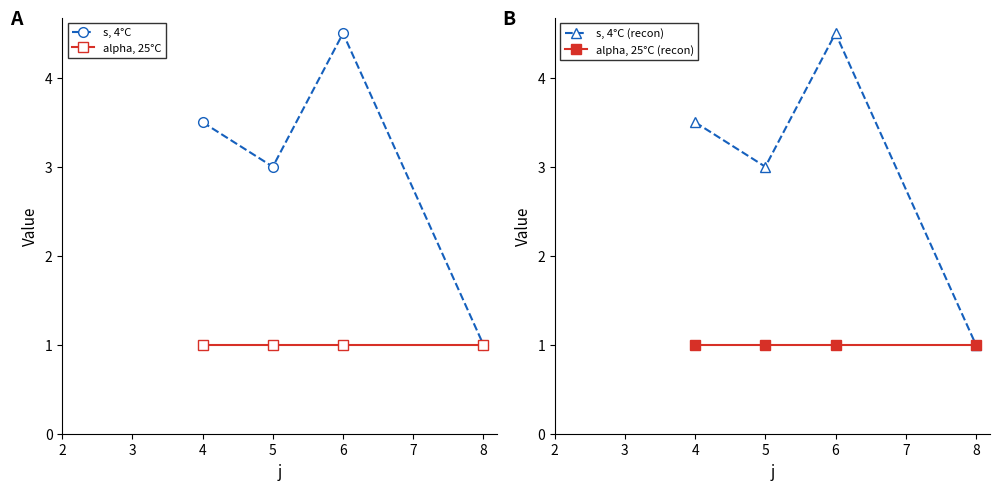

Reading left to right, list all the values displayed in this chart.

s, 4°C: 3.5	3.0	4.5	1.0
alpha, 25°C: 1.0	1.0	1.0	1.0
s, 4°C (recon): 3.5	3.0	4.5	1.0
alpha, 25°C (recon): 1.0	1.0	1.0	1.0